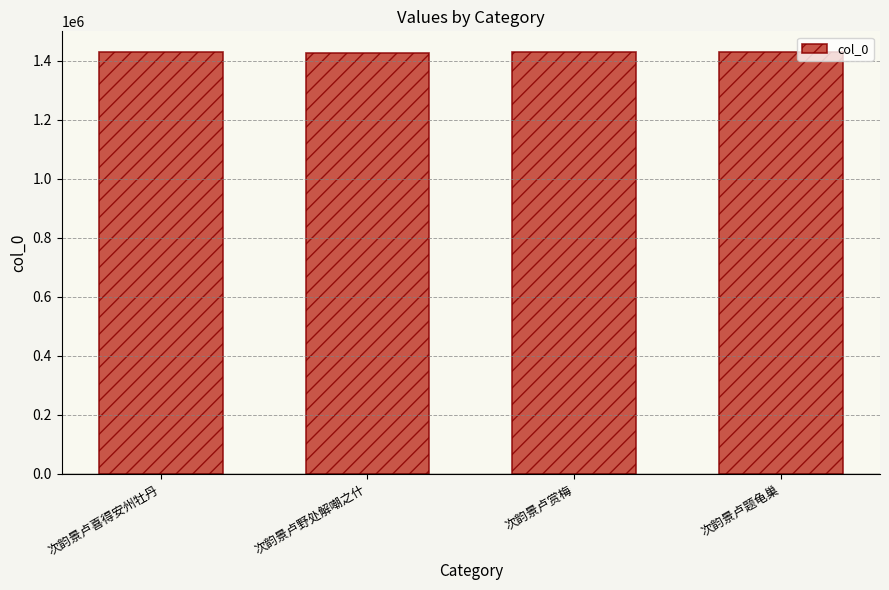

What is the sum of all values?

5715624